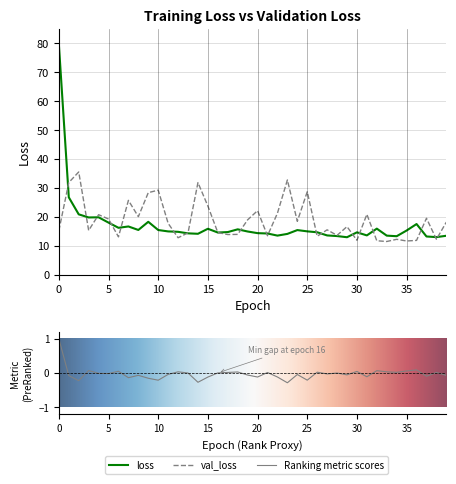

The val_loss series shows 3.5 at 21. True or false?

False